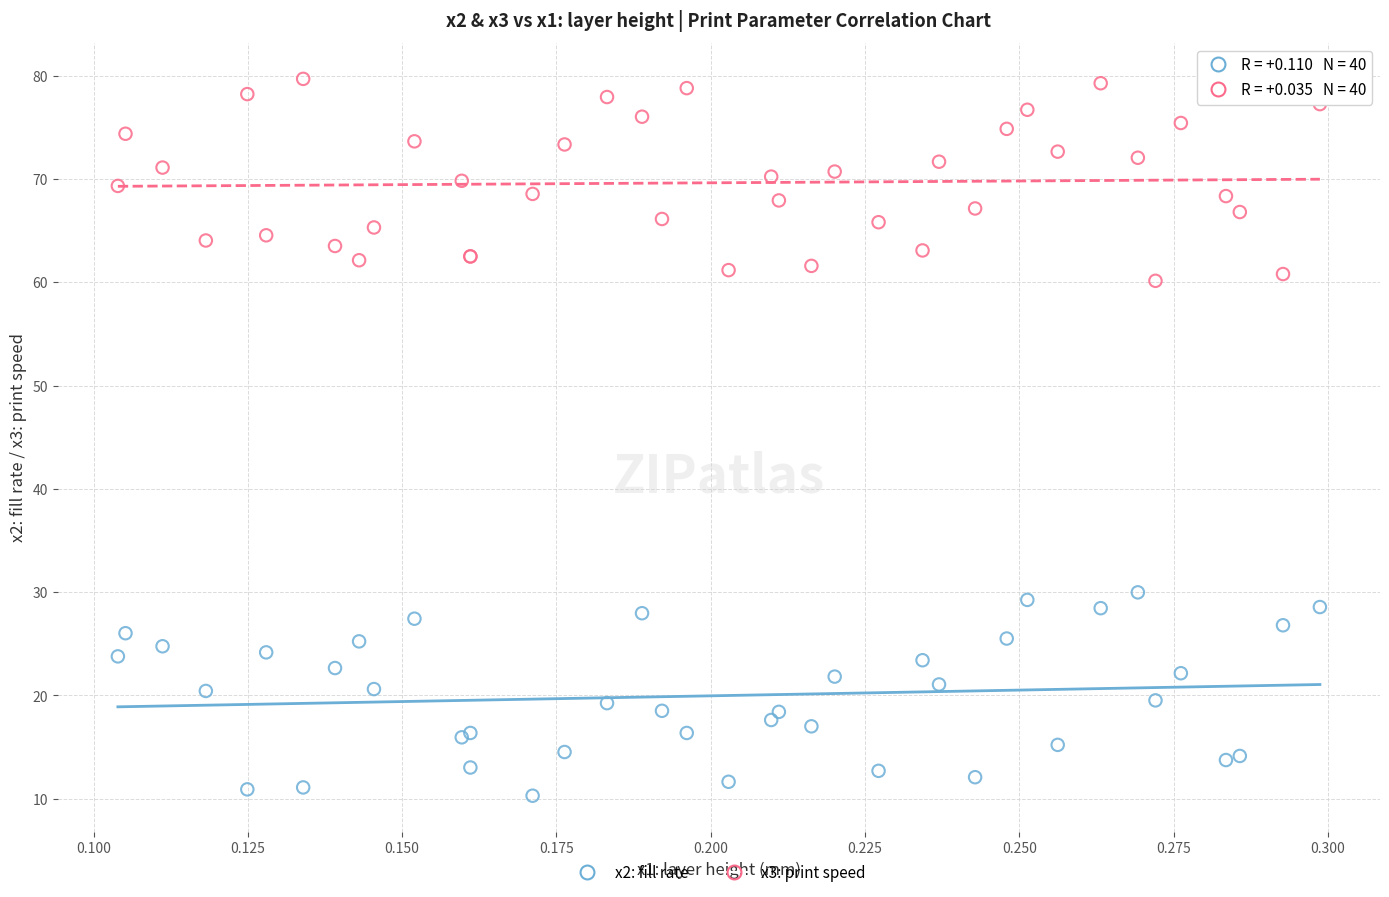

Which series contains the lowest Y value?

x2: fill rate